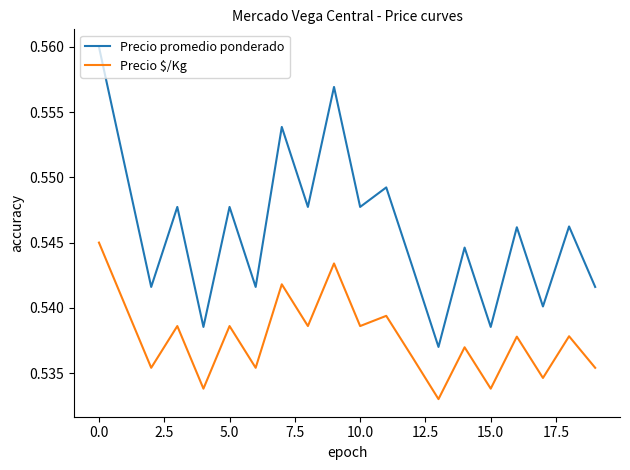

List the series in order of their peak value, lowest first.

Precio $/Kg, Precio promedio ponderado